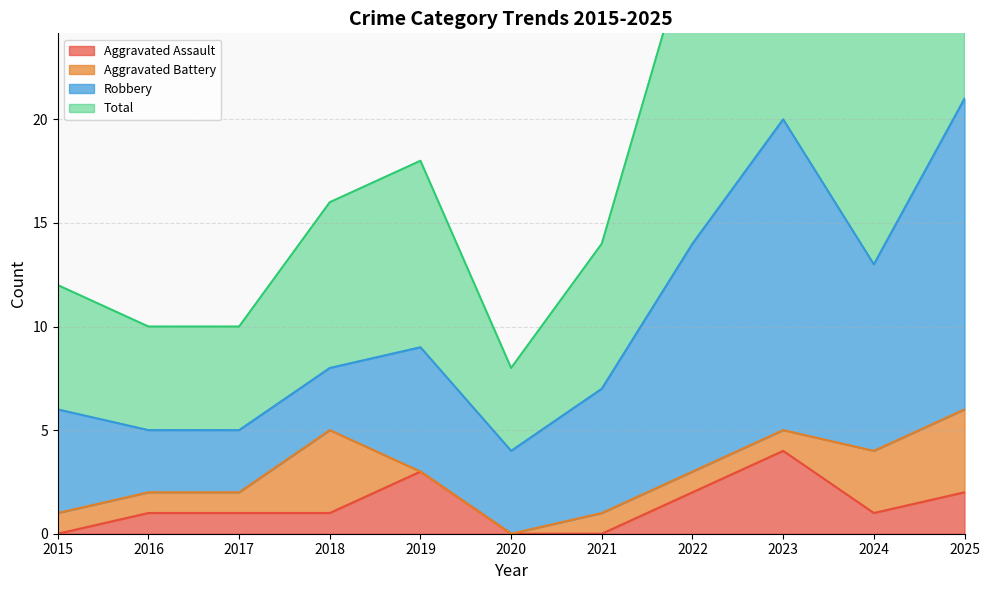

At which category does the chart reach its minimum across all series?

2015